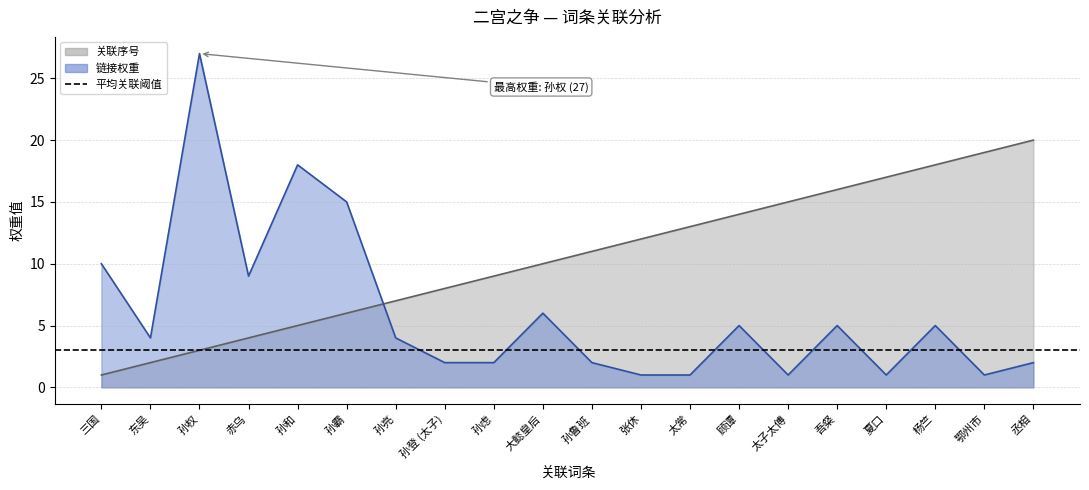

Reading left to right, what are all the values shown in this chart?

关联序号: 1	2	3	4	5	6	7	8	9	10	11	12	13	14	15	16	17	18	19	20
链接权重: 10	4	27	9	18	15	4	2	2	6	2	1	1	5	1	5	1	5	1	2